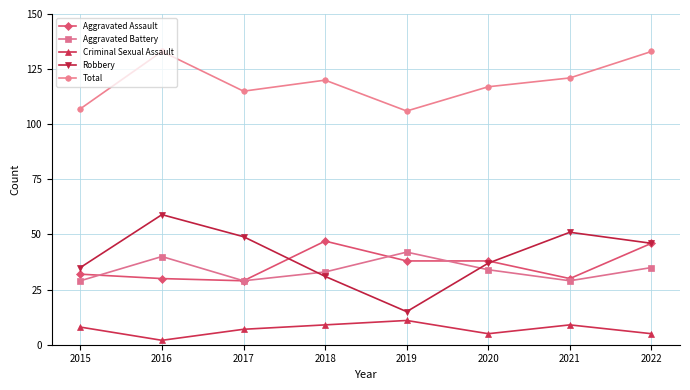

What is the difference between the highest and lowest values at 2021?

112